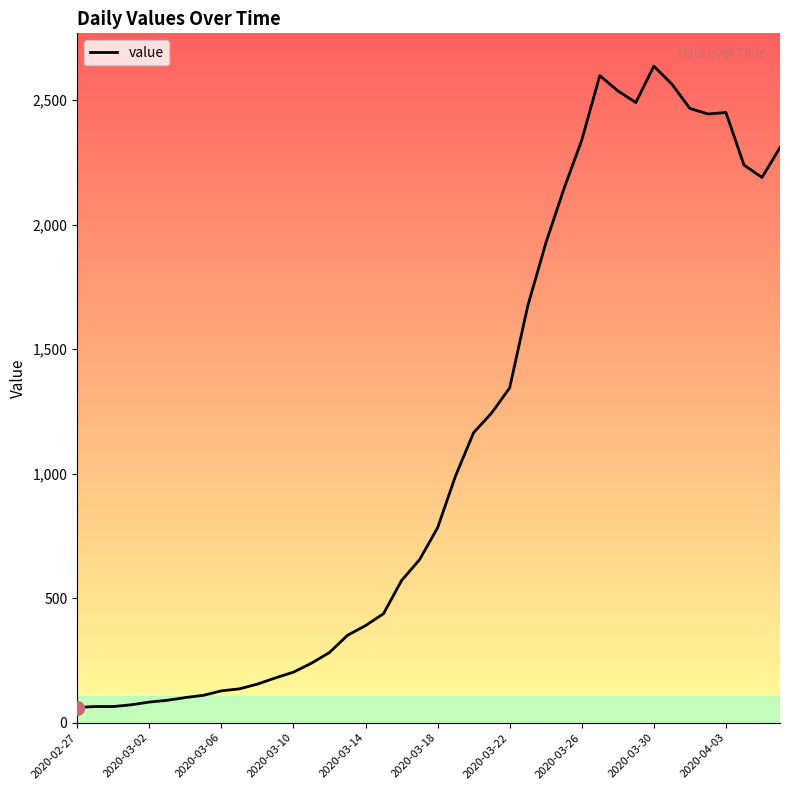

What is the difference between the maximum and minimum values?

2576